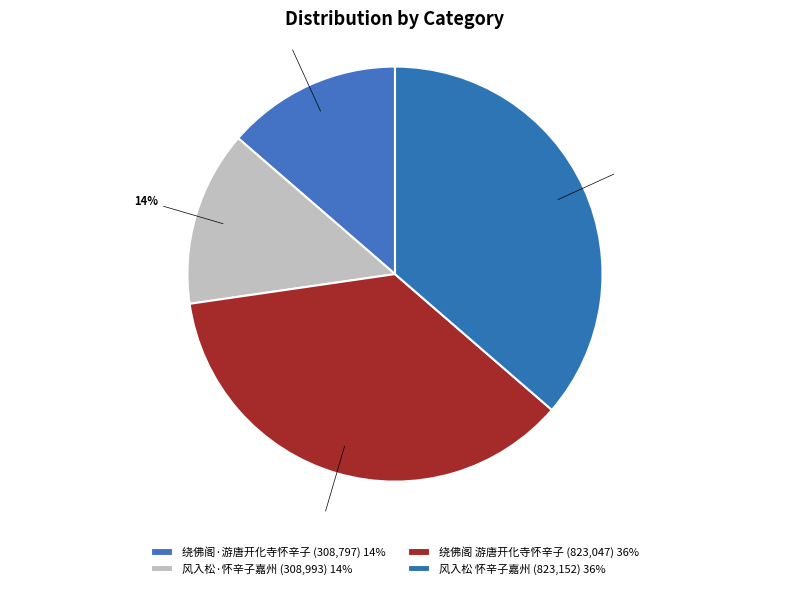

To the nearest percent, what percentage of the pie is 绕佛阁 游唐开化寺怀辛子?

36%